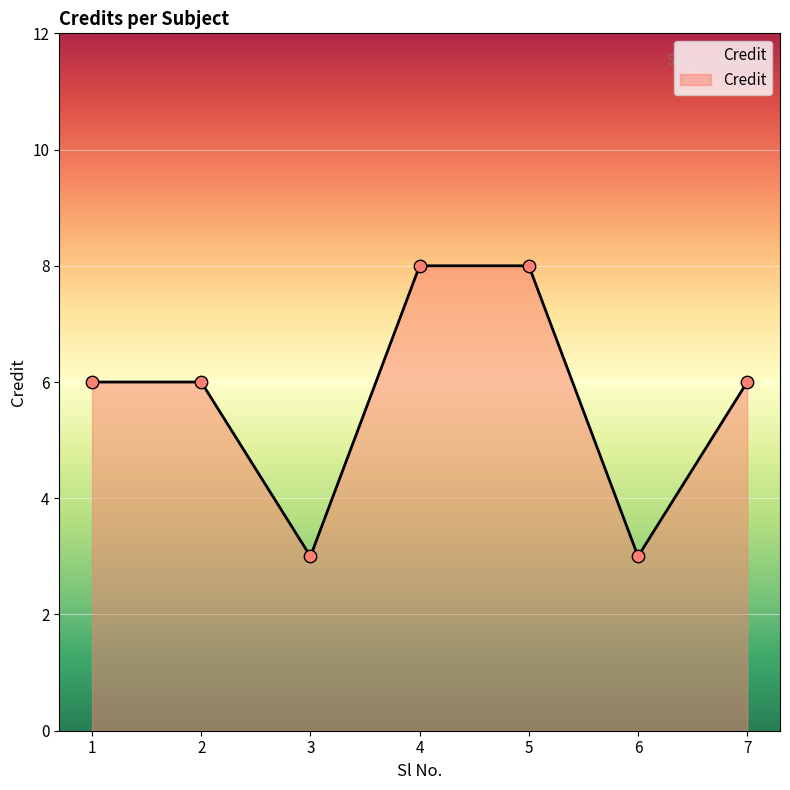

Between 7 and 6, which is larger?

7